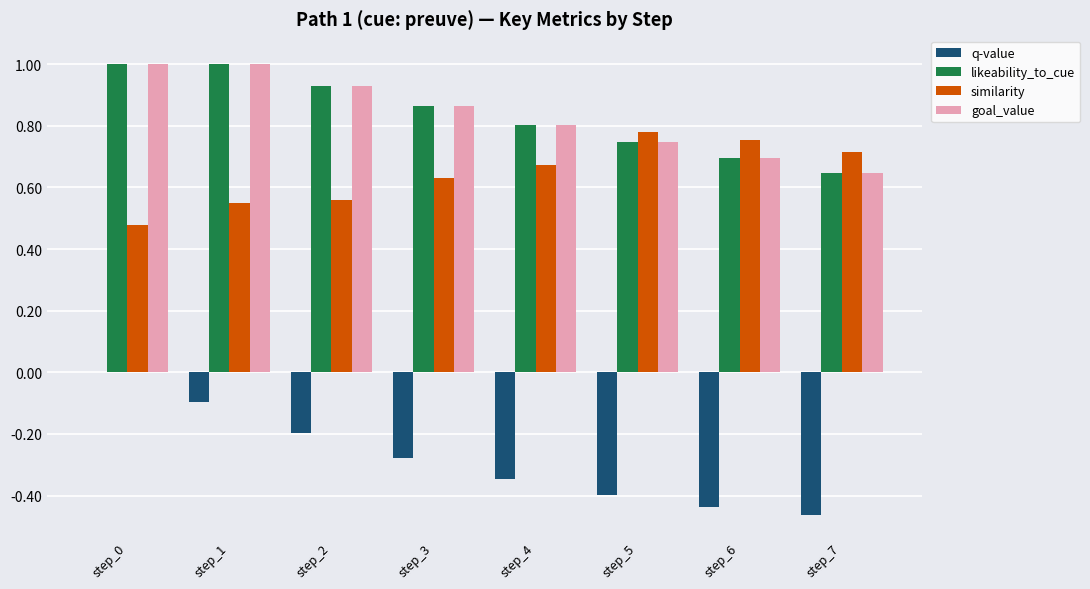

Which series changed the most between step_0 and step_2?

q-value